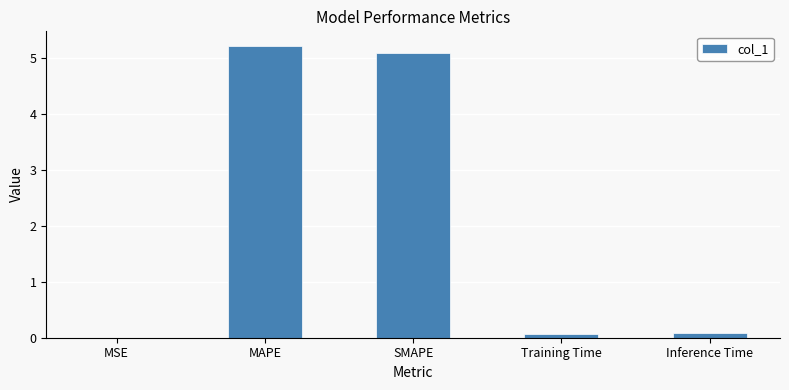

What is the greatest value displayed?

5.2